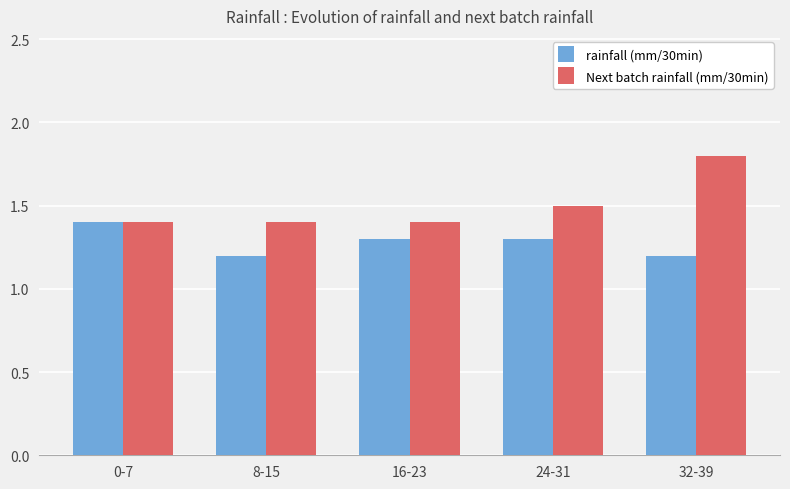

List the series in order of their overall mean, highest first.

Next batch rainfall (mm/30min), rainfall (mm/30min)